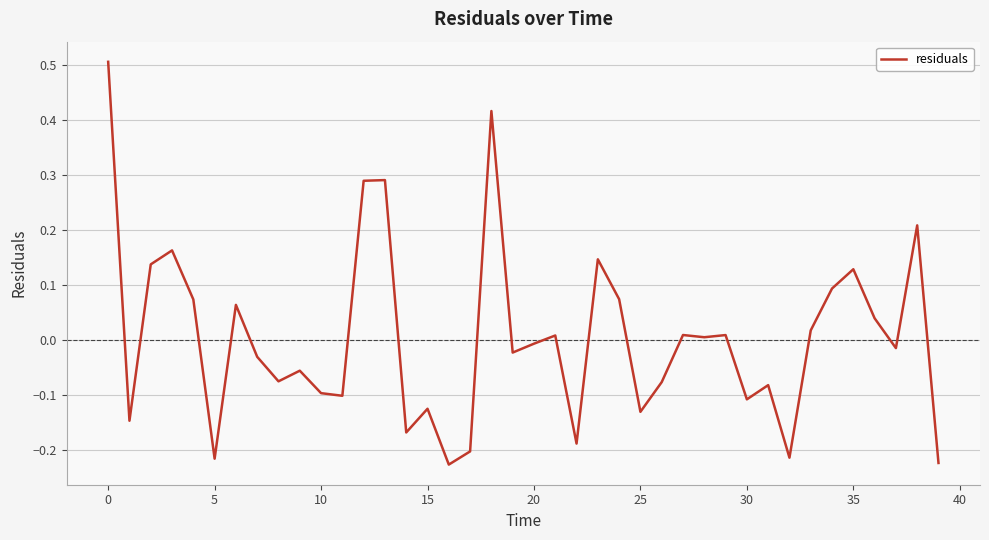

What is the greatest value displayed?

0.5